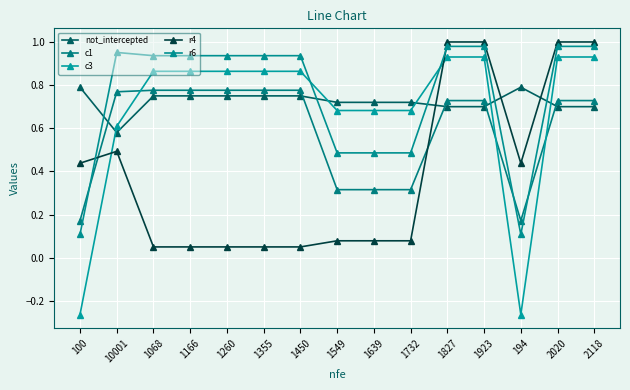

What is the difference between the maximum and minimum values in the not_intercepted series?

0.2